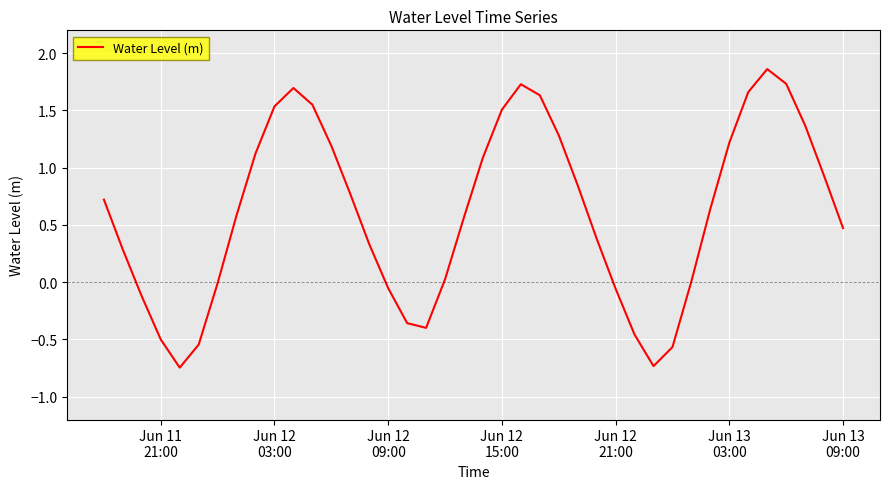

True or false: there are more than 1 points higher than both neighbors.

True